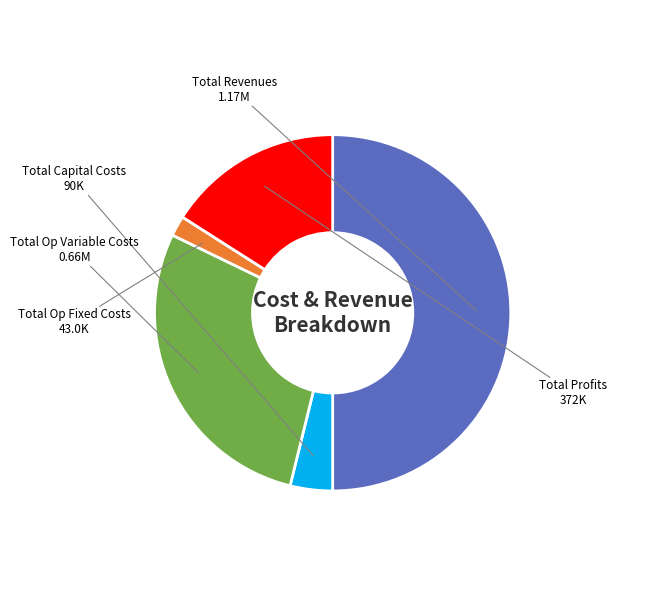

Which category has the biggest portion of the pie?

Total Revenues